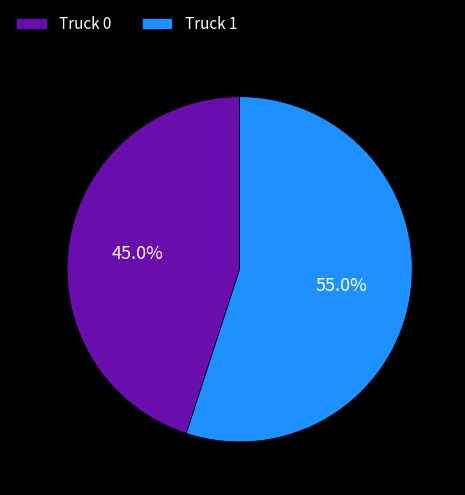

To the nearest percent, what is the combined percentage of Truck 1 and Truck 0?

100%